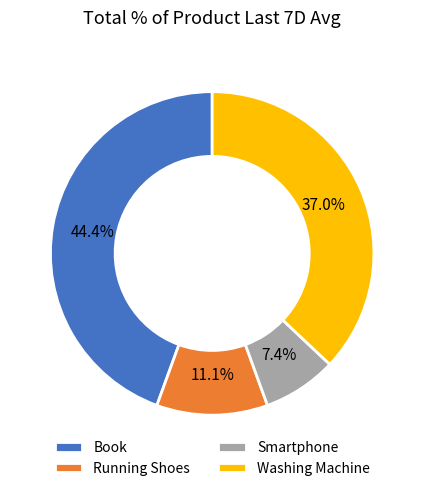

True or false: Book accounts for 34% of the total.

False